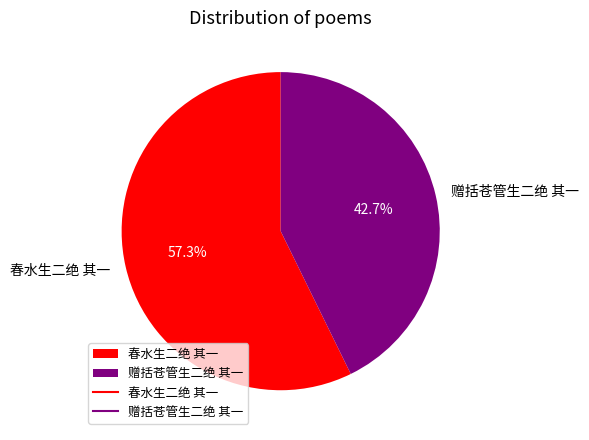

Approximately how many times larger is the value at 春水生二绝 其一 compared to 赠括苍管生二绝 其一?

1.3